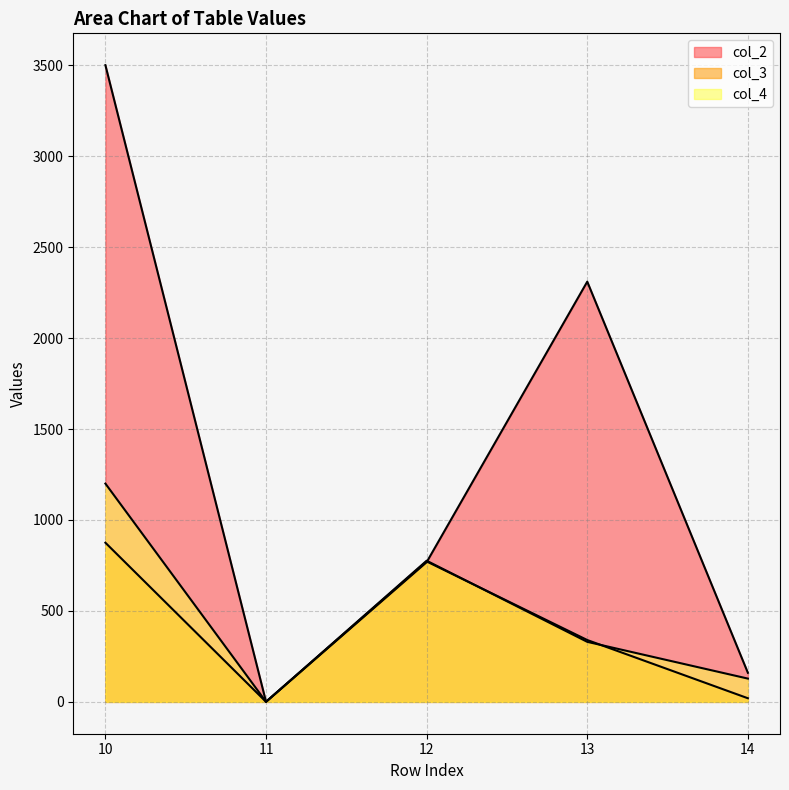

Rank the categories by col_2 value from lowest to highest.

11, 14, 12, 13, 10